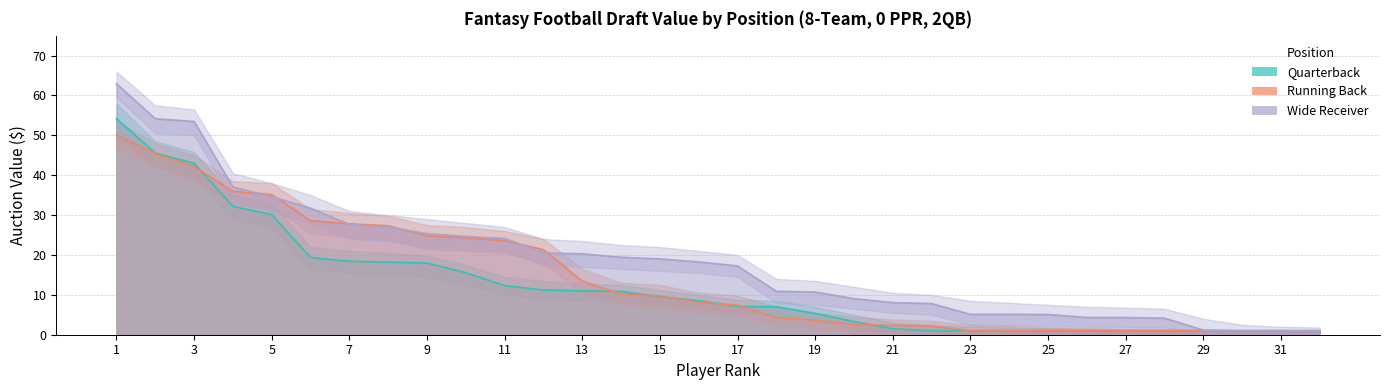

What is the sum of all WR_dollar values?

596.1